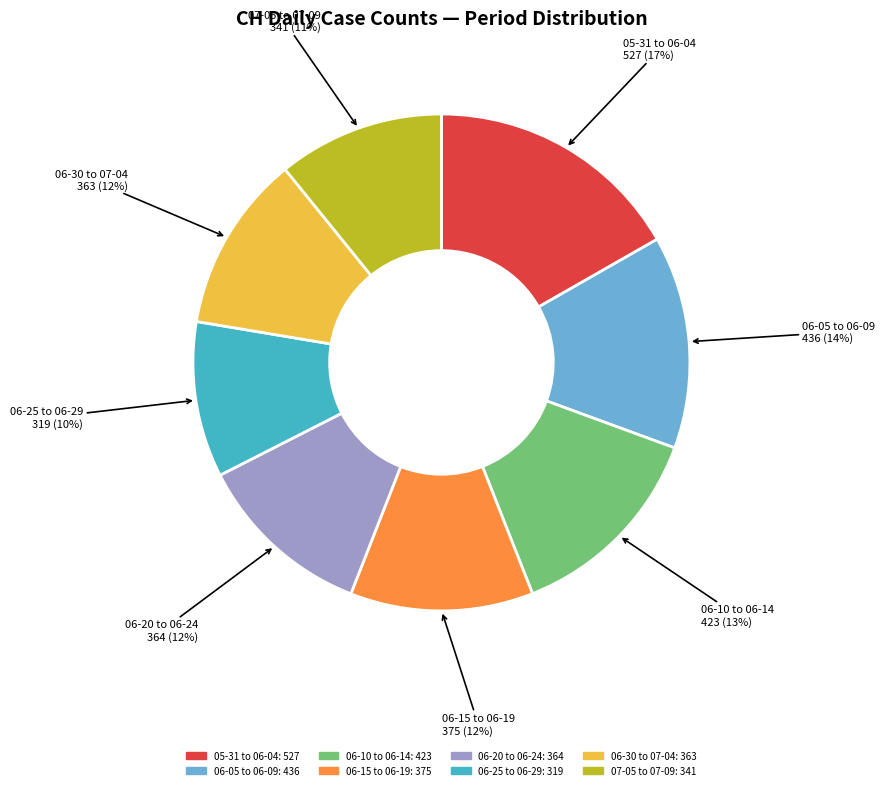

To the nearest percent, what is the difference between the largest and smallest slice percentages?

7%